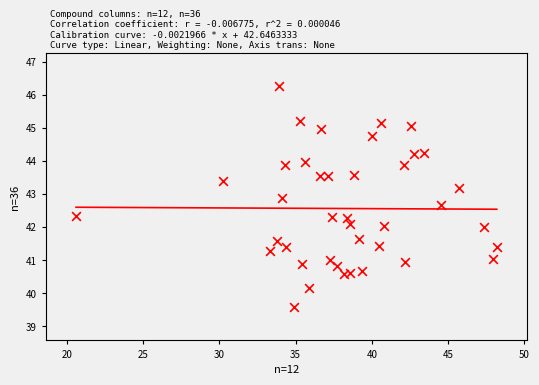

What is the range of X values (max minus min)?

27.6